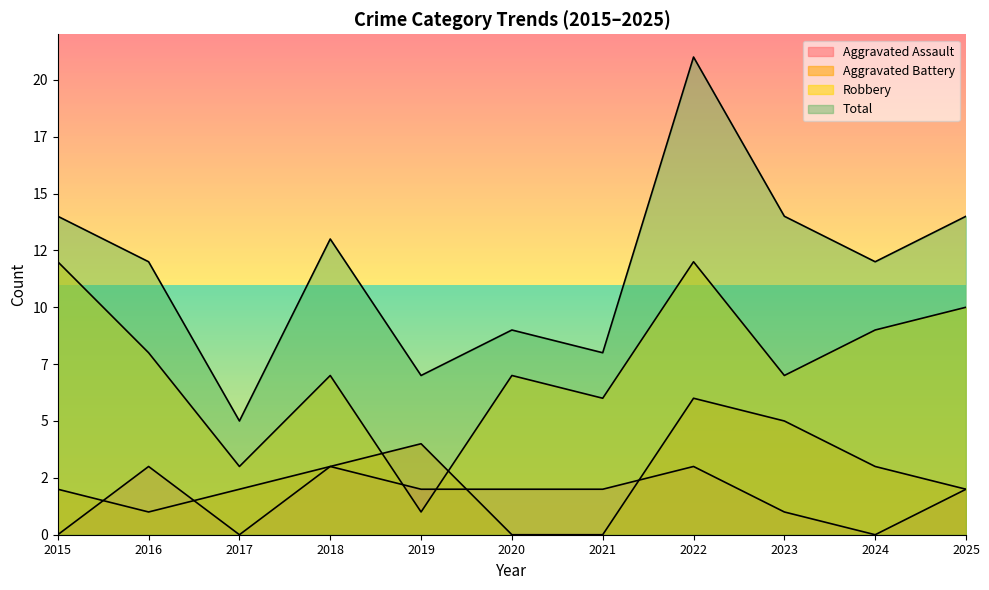

Between 2017 and 2015, which is larger?

2017